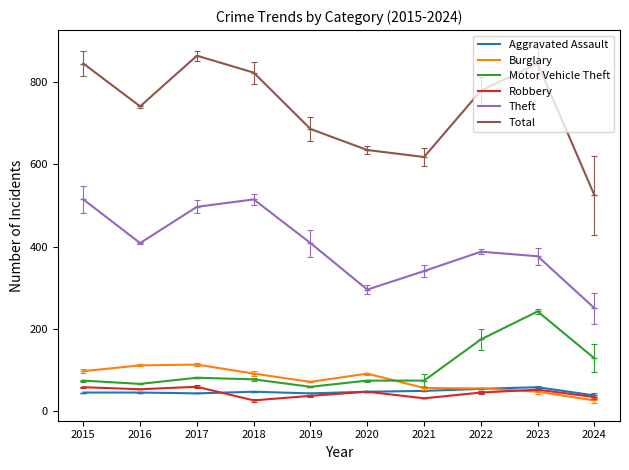

What is the spread (max minus min) of values at 2021?

586